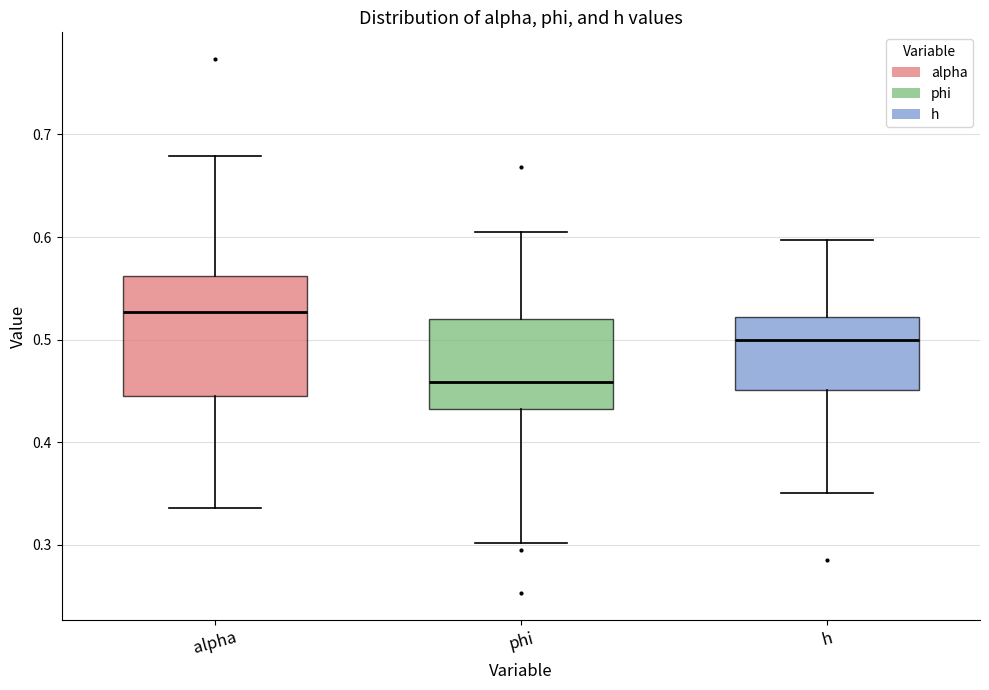

Where is the lower edge of the box for phi on the y-axis? The values are not printed on the chart, so give them approximately, as read against the axis.

0.43